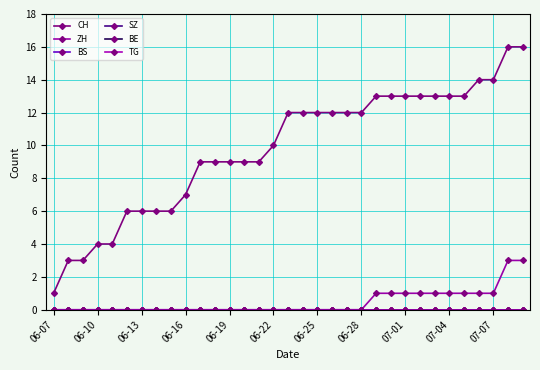

Does the chart display data point markers on the line(s)?

Yes